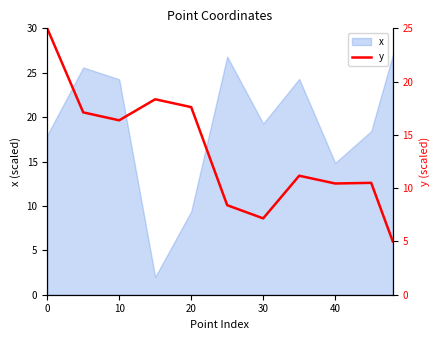

The x series shows 11.0 at 10. True or false?

False